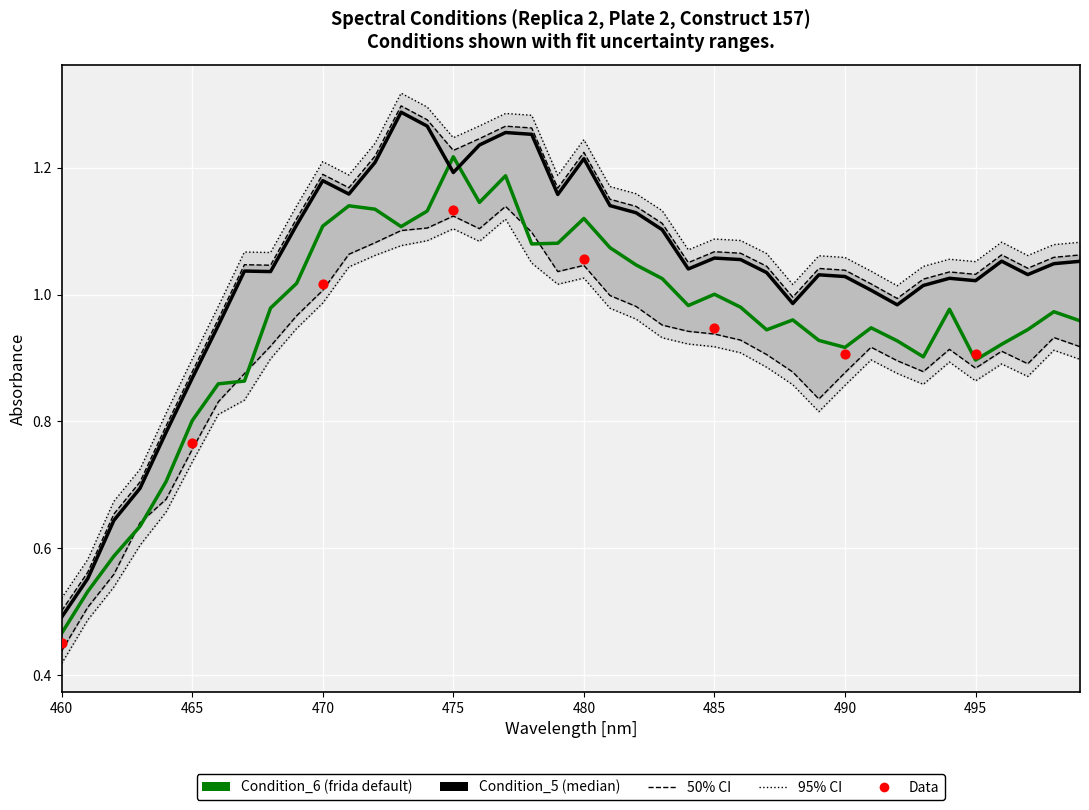

Which series has the largest total across all categories?

Condition_5